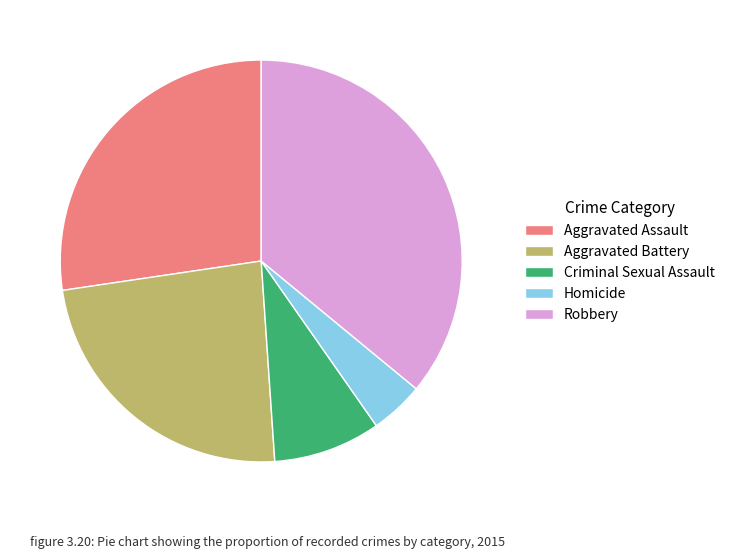

Rank the categories by value from lowest to highest.

Homicide, Criminal Sexual Assault, Aggravated Battery, Aggravated Assault, Robbery